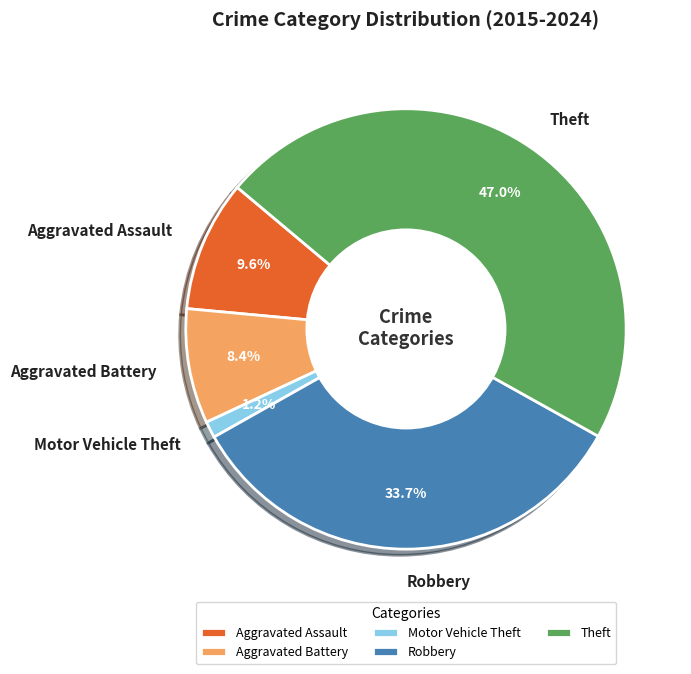

What is the smallest slice in the pie chart?

Motor Vehicle Theft